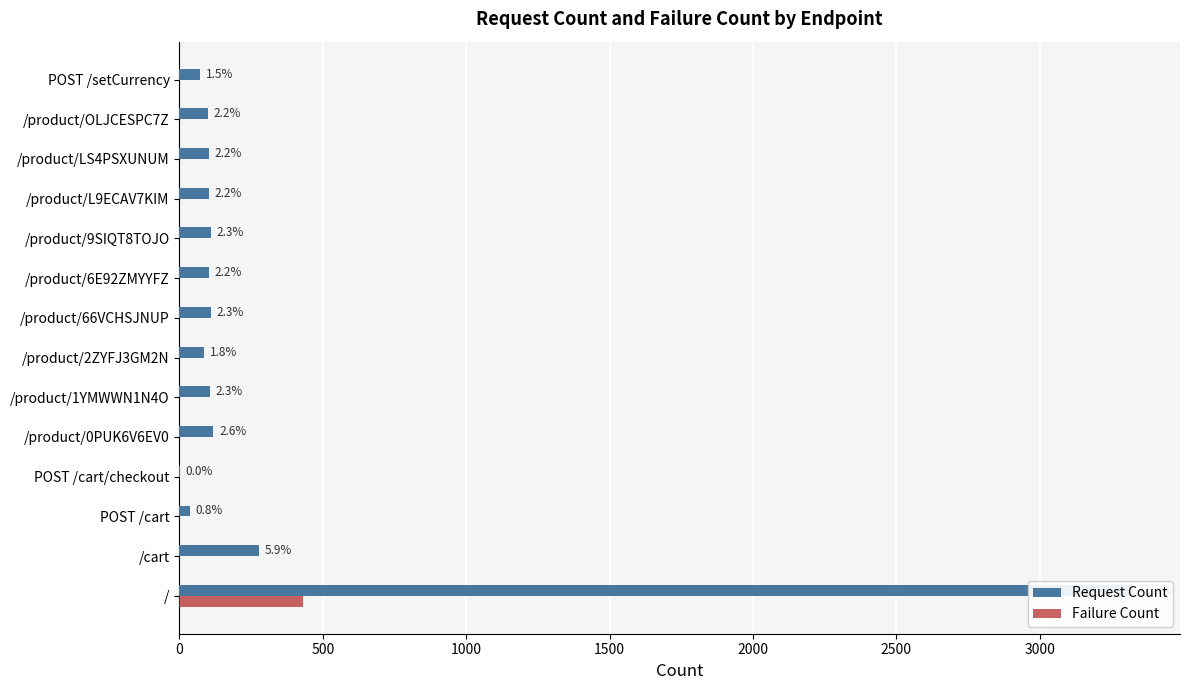

The value of Request Count at / is 3323. True or false?

True